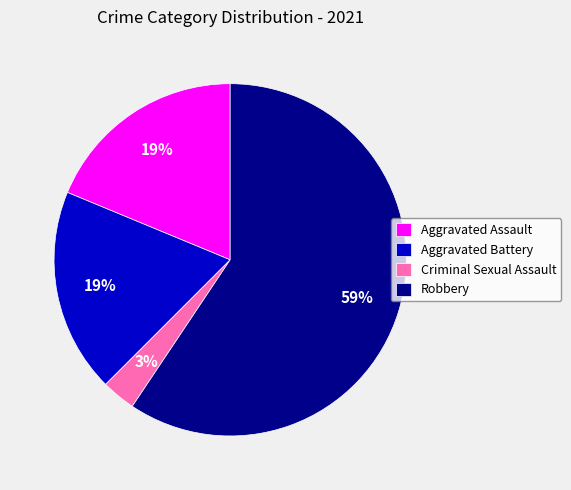

Do Aggravated Battery and Robbery together represent more than half of the pie?

Yes